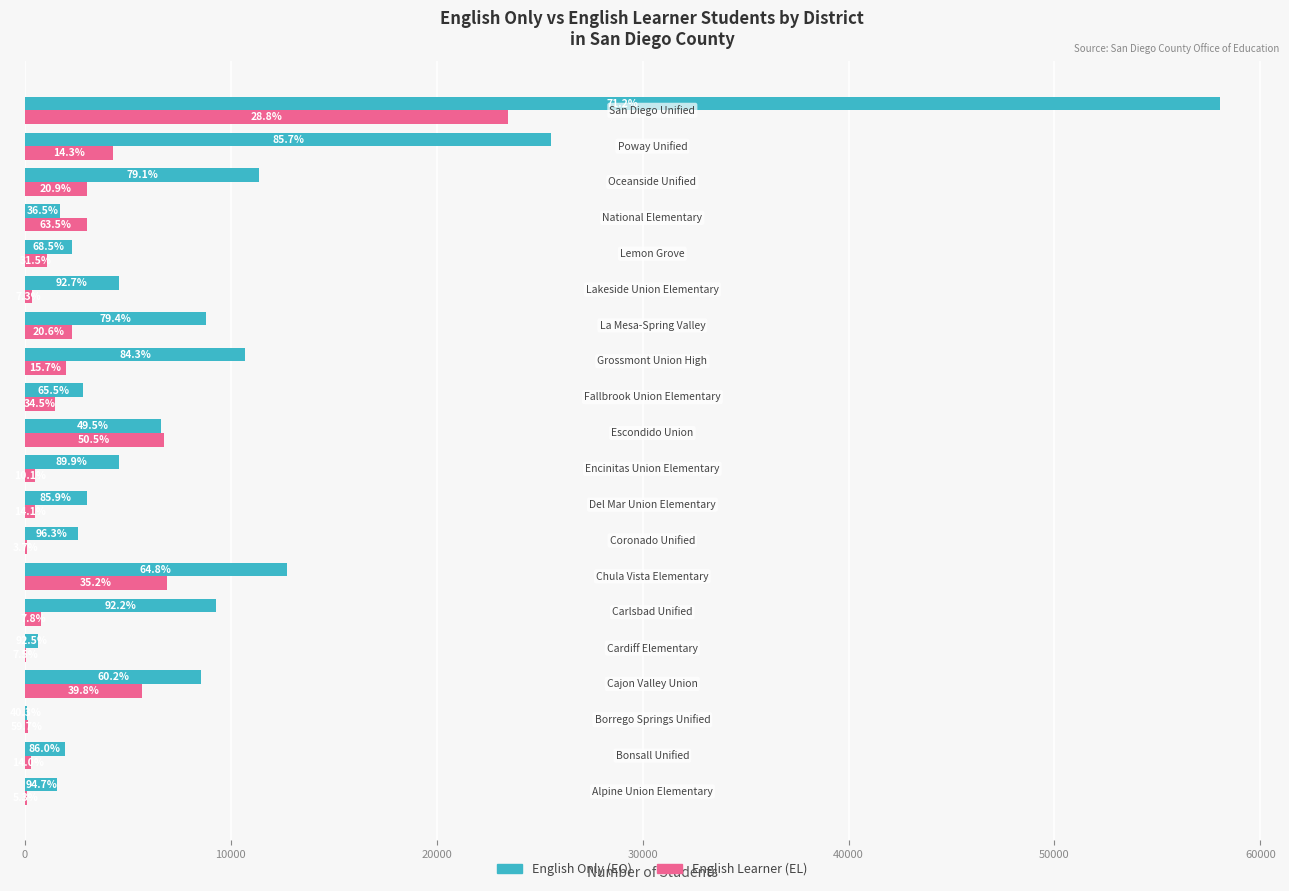

Reading left to right, what are all the values shown in this chart?

English Only (EO): 1576	1936	106	8568	632	9299	12719	2573	2996	4546	6589	2800	10692	8784	4556	2293	1725	11368	25557	58042
English Learner (EL): 88	315	157	5669	51	782	6896	99	492	509	6735	1472	1995	2283	361	1053	2995	3011	4265	23465